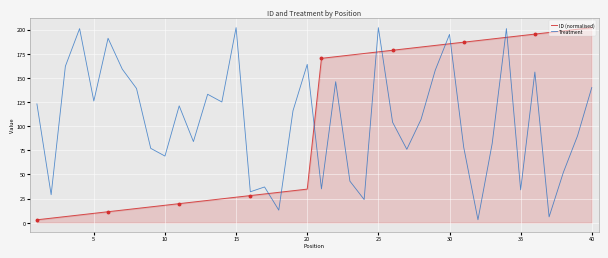

Is it true that ID (normalised) equals 185.3 at 30?

True